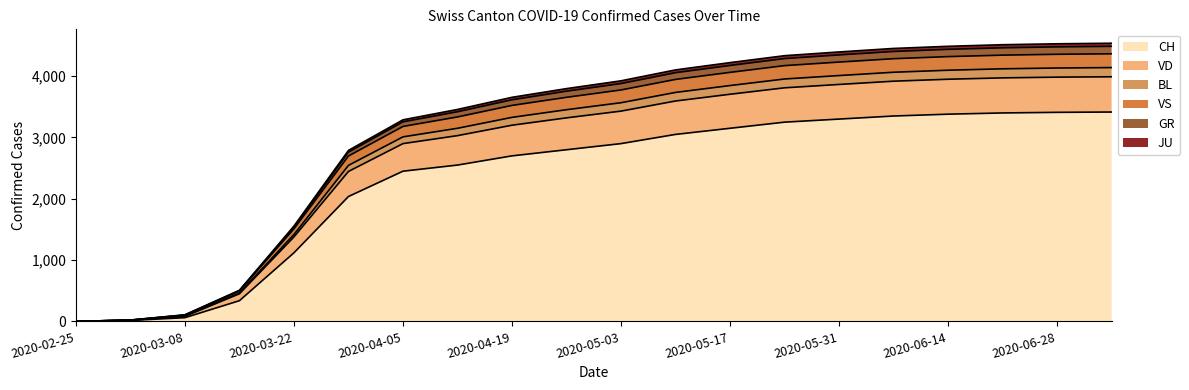

How many values in VS are above zero?

19